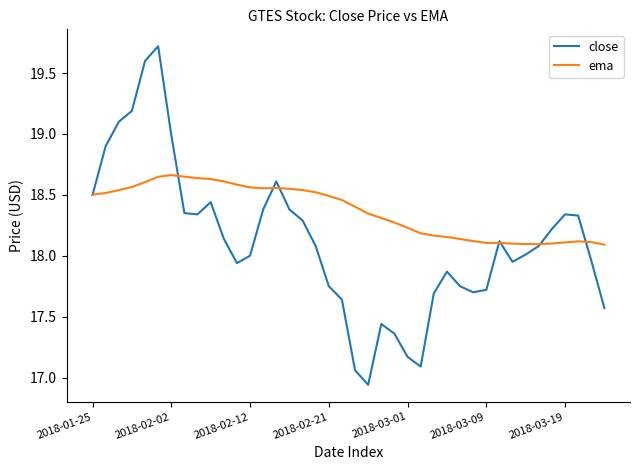

Which series has the largest range (max minus min)?

close